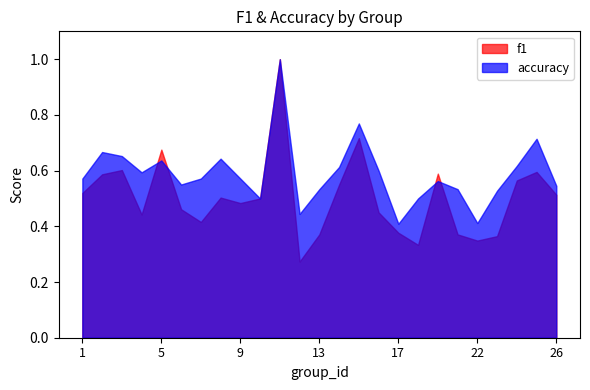

Does the chart display data point markers on the line(s)?

No